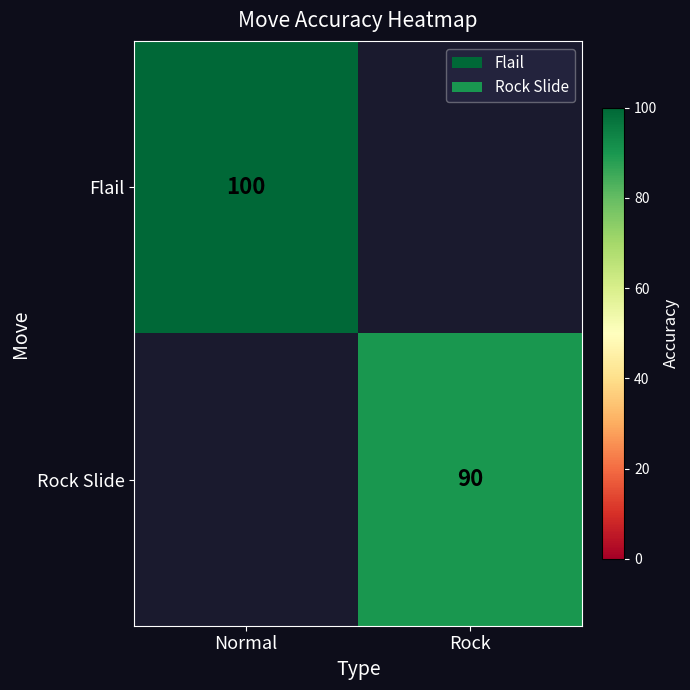

The value of Flail at Normal is 100. True or false?

True